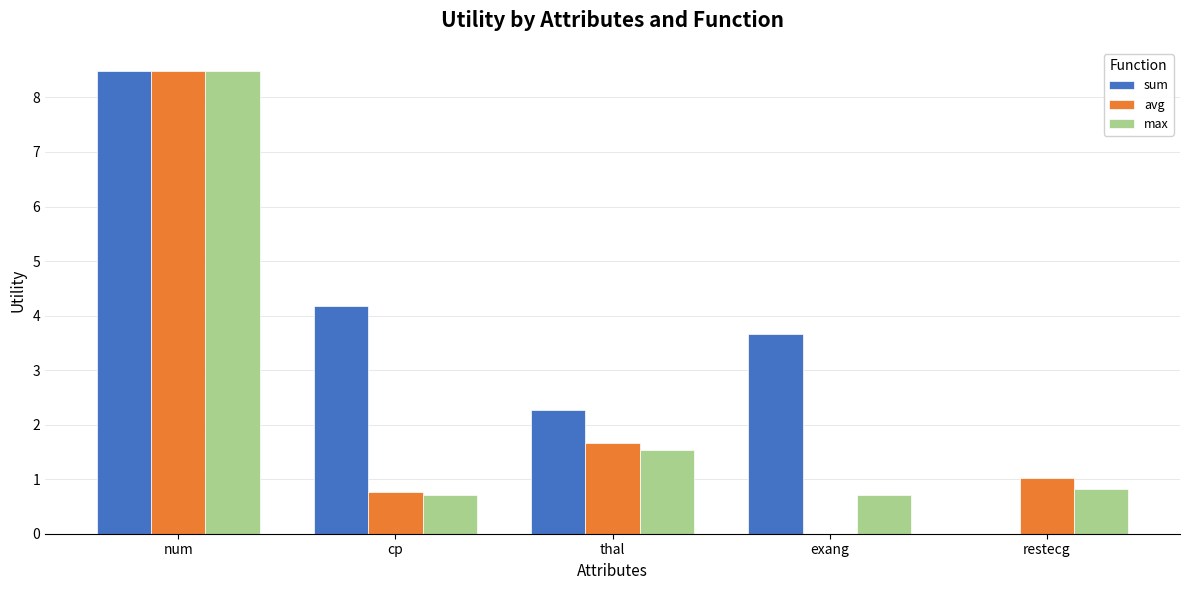

Which series changed the most between thal and restecg?

sum